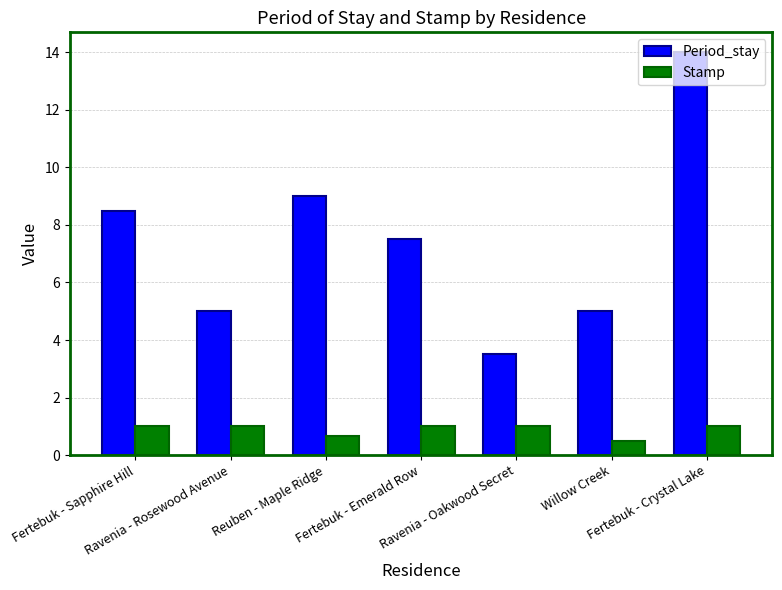

The value of Period_stay at Ravenia - Rosewood Avenue is 8.7. True or false?

False